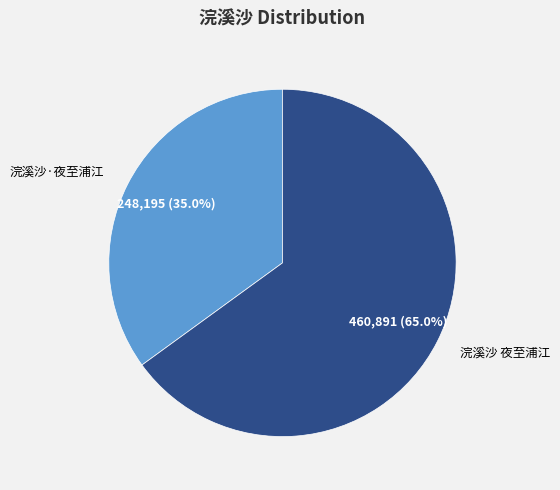

Which category has the biggest portion of the pie?

浣溪沙 夜至浦江